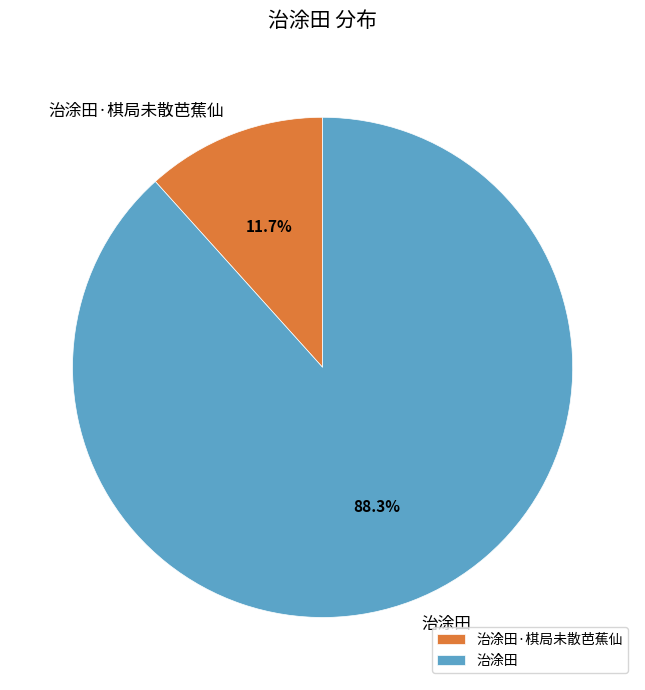

What portion of the pie excludes 治涂田?

11.7%